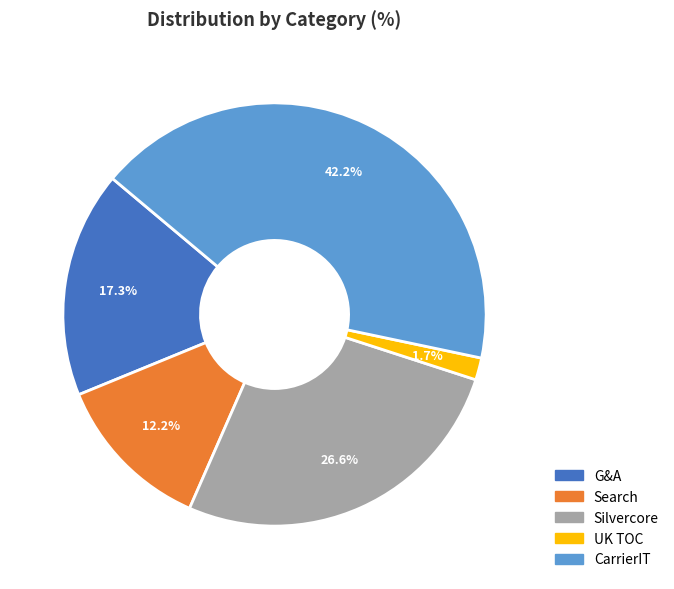

To the nearest percent, what percentage of the pie is G&A?

17%